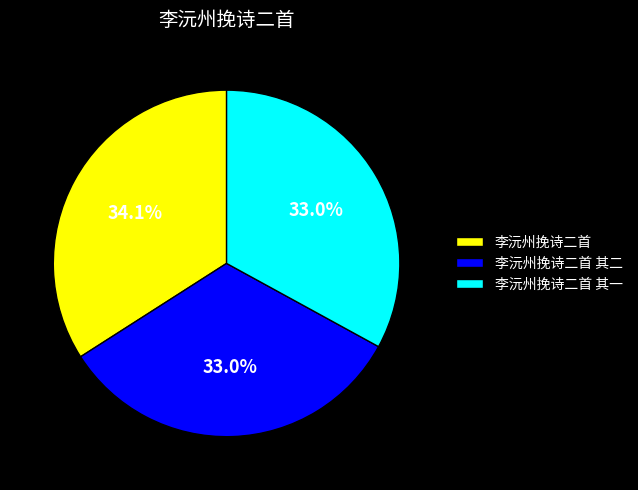

How many segments does this pie chart have?

3